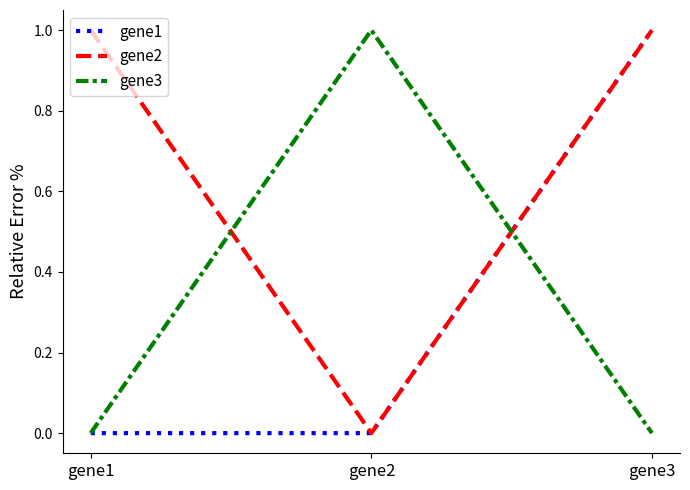

The gene3 series shows 0 at gene3. True or false?

True